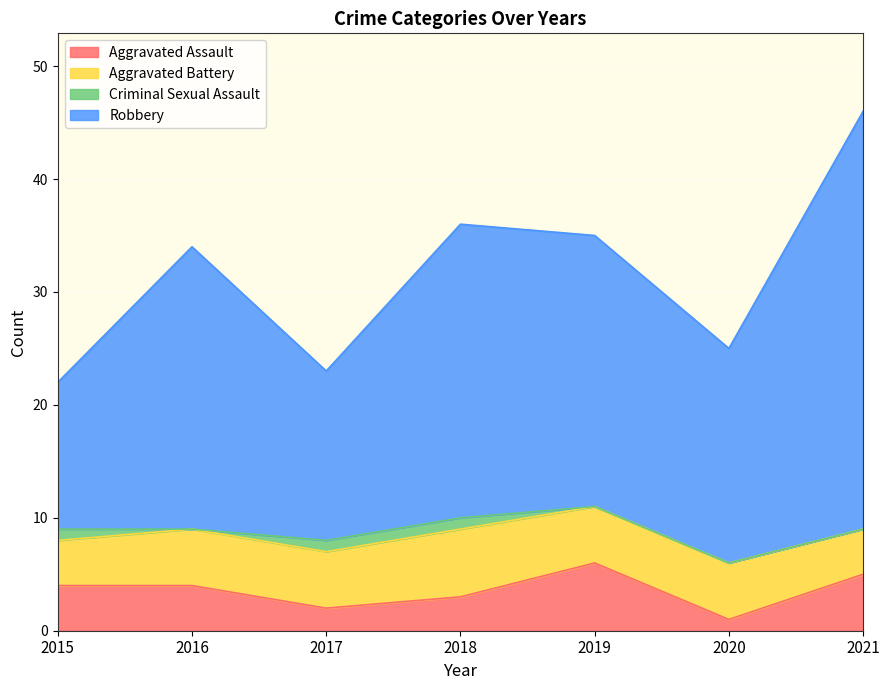

Which category has the lowest value in the Aggravated Assault series?

2020